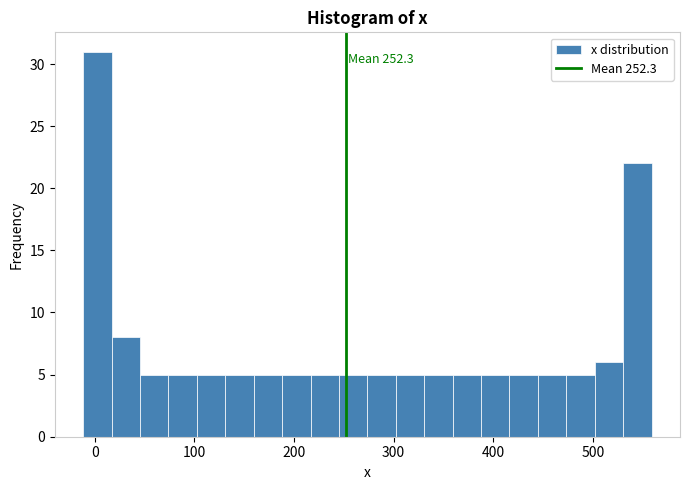

Around what value on the x-axis is the tallest bar? Give the approximate position of its centre, as read against the axis.

0